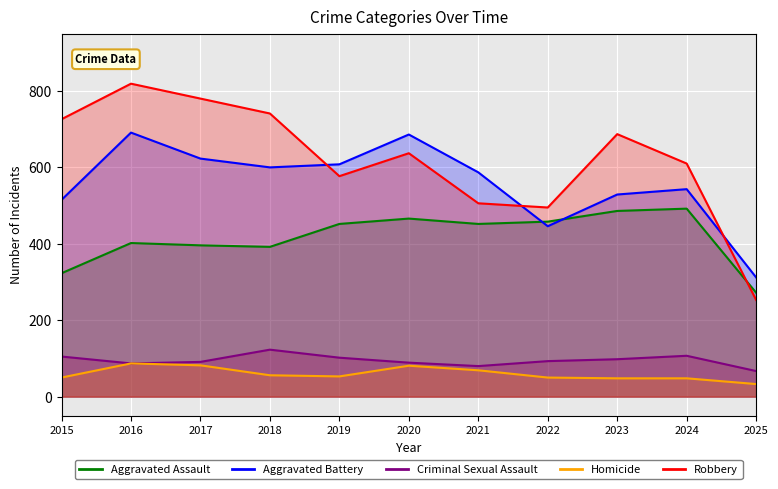

What is the value of the Robbery point at the 2nd from the left?

819